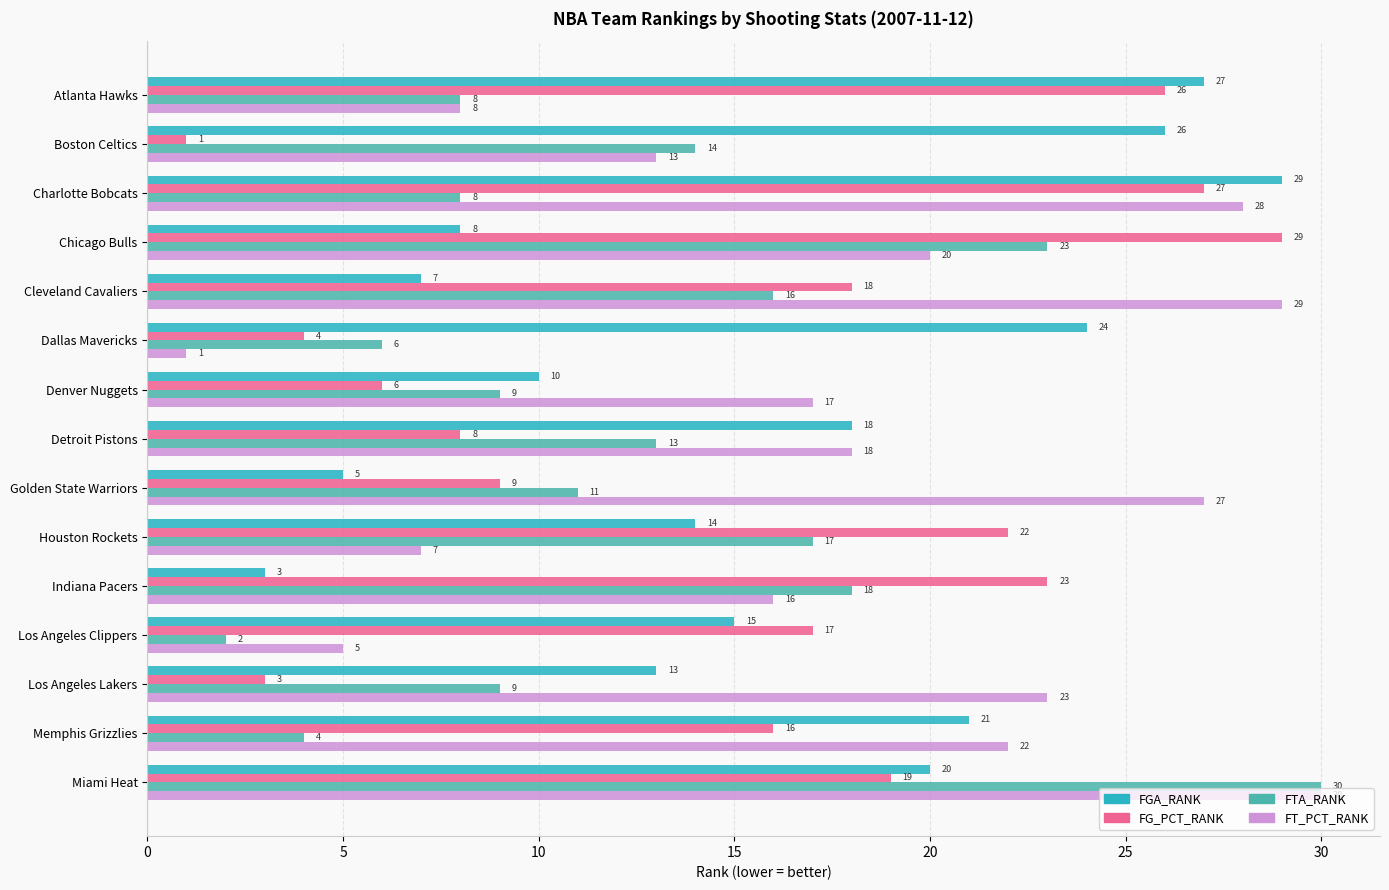

List the labels in order of FT_PCT_RANK value, smallest first.

Dallas Mavericks, Los Angeles Clippers, Houston Rockets, Atlanta Hawks, Boston Celtics, Indiana Pacers, Denver Nuggets, Detroit Pistons, Chicago Bulls, Memphis Grizzlies, Los Angeles Lakers, Golden State Warriors, Charlotte Bobcats, Cleveland Cavaliers, Miami Heat